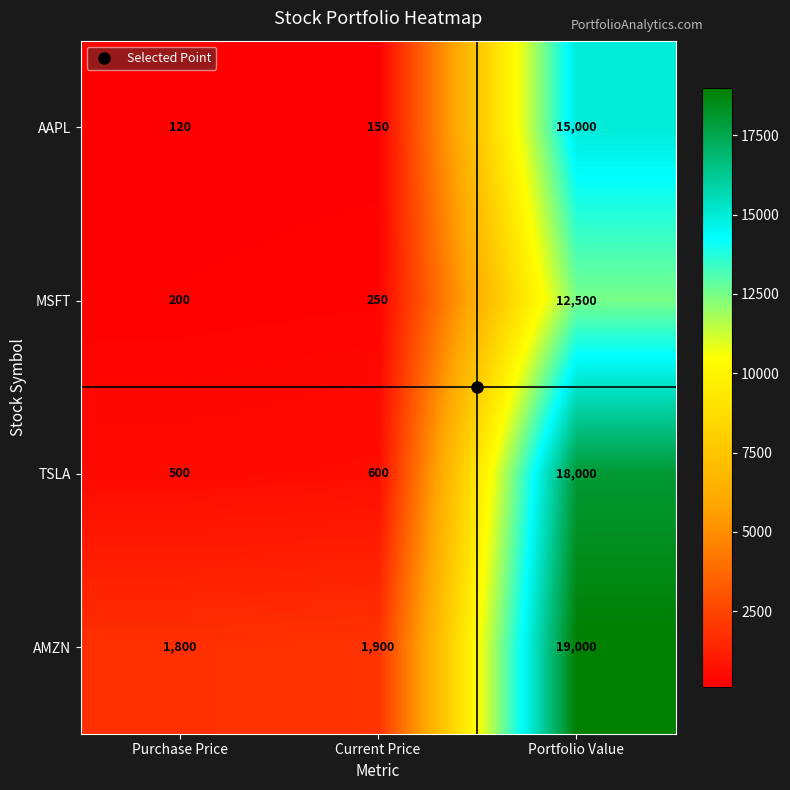

At which label is AAPL closest to 7560?

Current Price